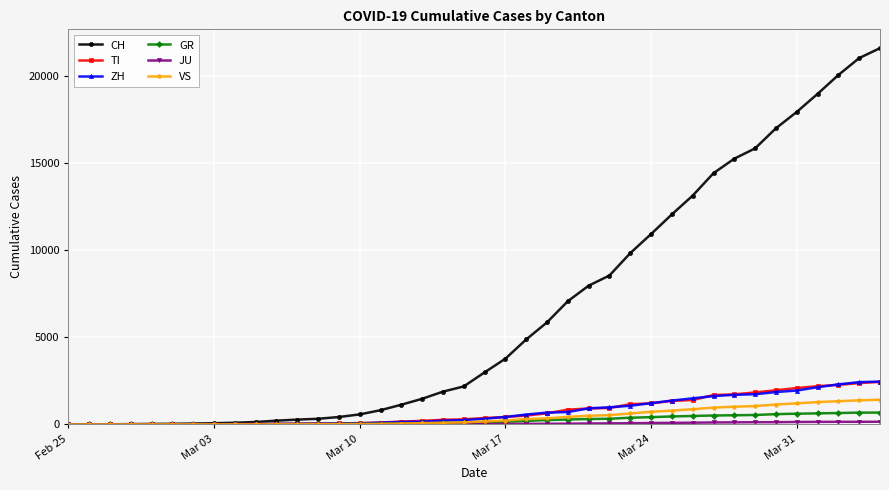

What is the greatest value displayed?

21605